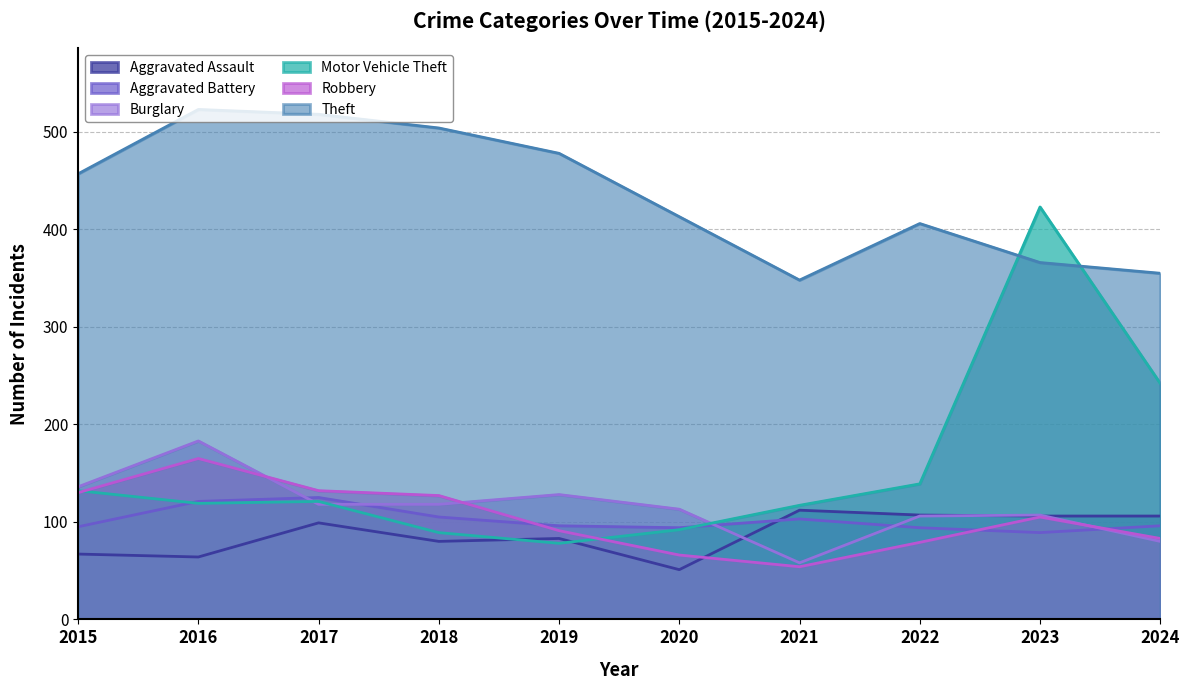

What is the sum of the Robbery values at 2016 and 2020?

231